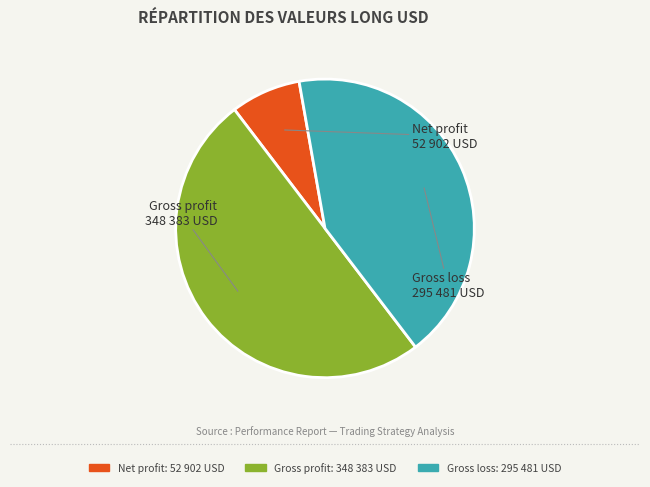

Is it true that Net profit is 8% of the pie?

True